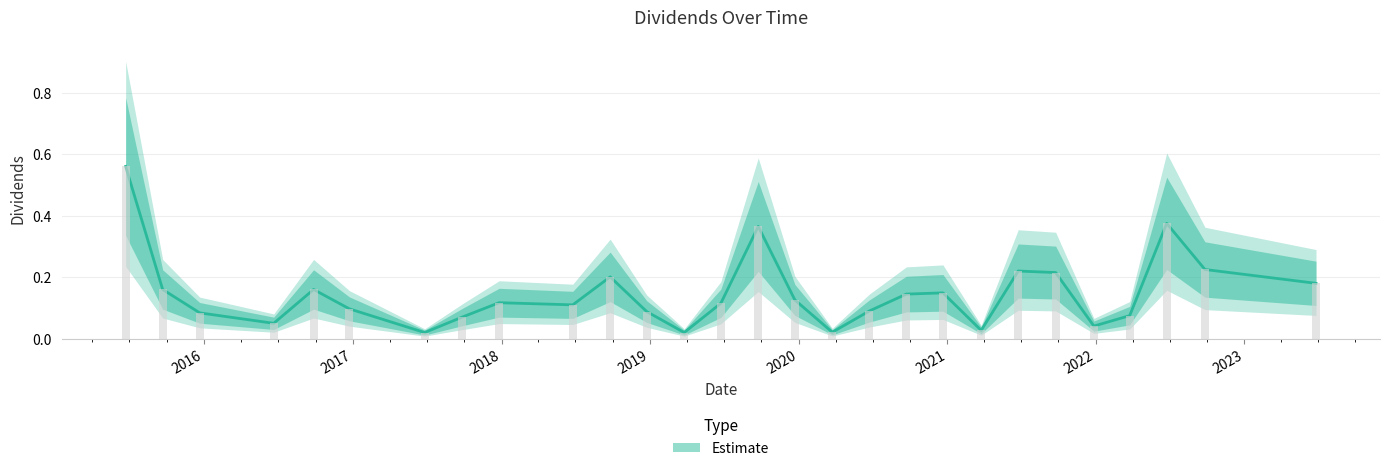

What is the change in value from 2015-12-21 to 2020-03-24?

-0.1